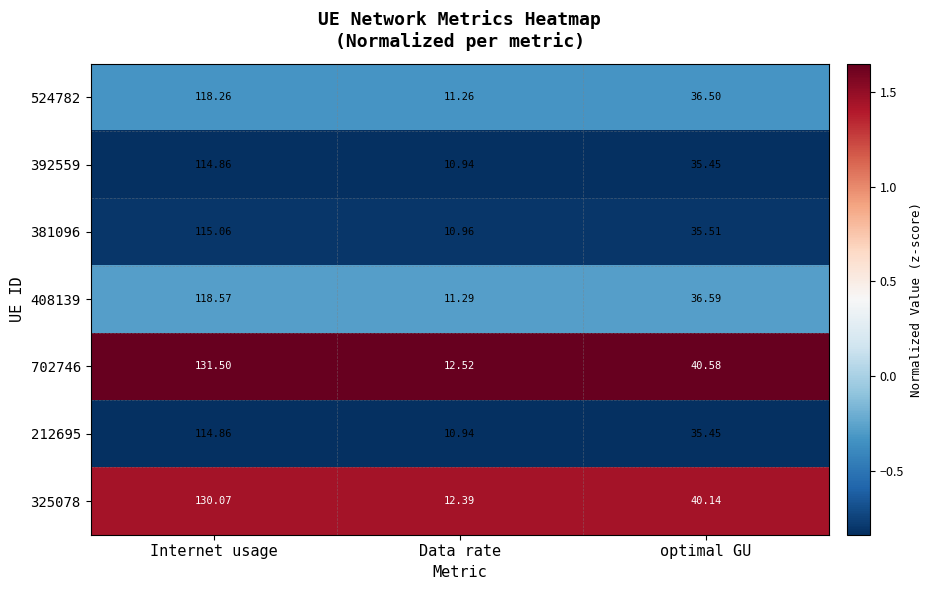

Rank the categories by 408139 value from highest to lowest.

Internet usage, optimal GU, Data rate